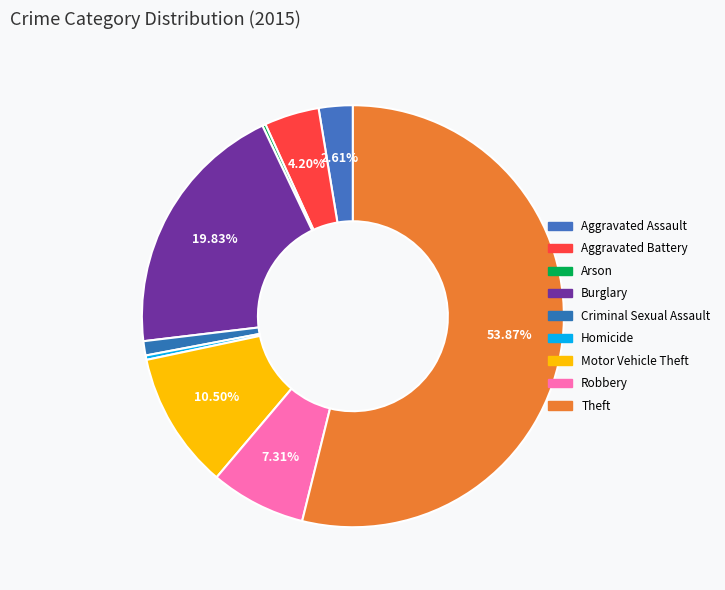

To the nearest percent, what is the difference between the Arson and Burglary slice percentages?

20%